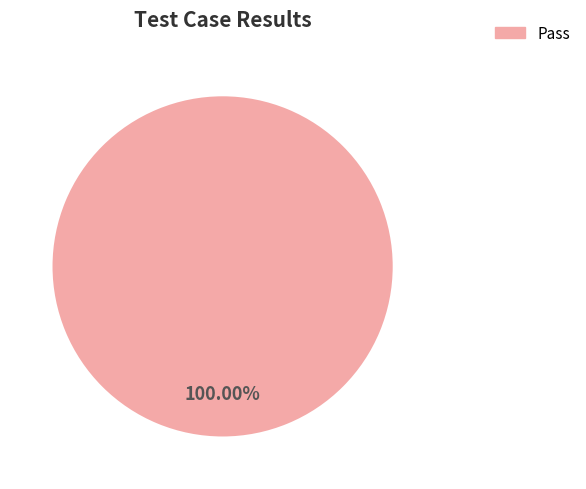

Is there any slice that represents more than half of the pie?

Yes